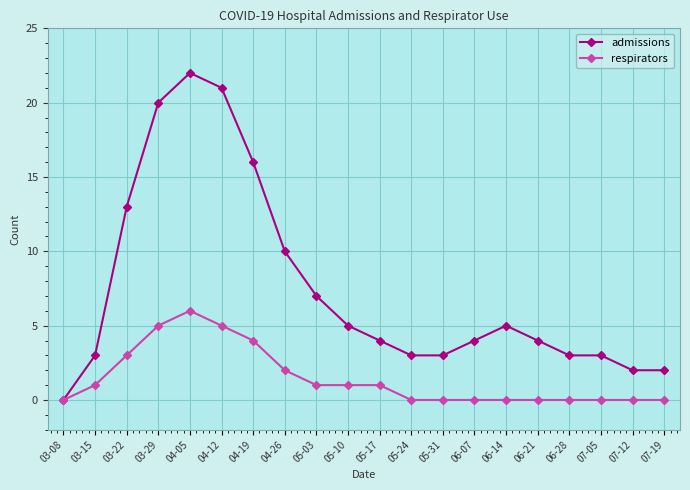

Where is admissions nearest to the value 11?

04-26